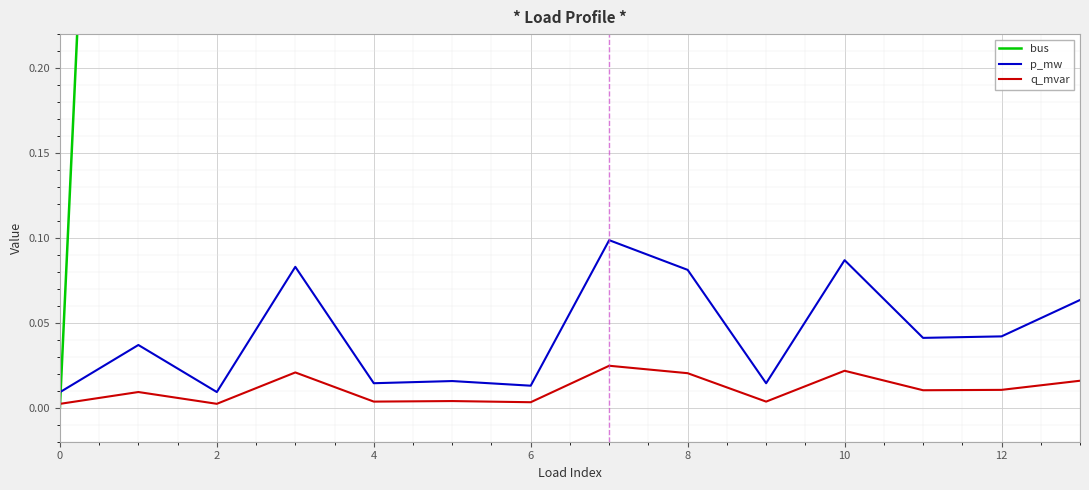

True or false: q_mvar and p_mw cross at least once.

False